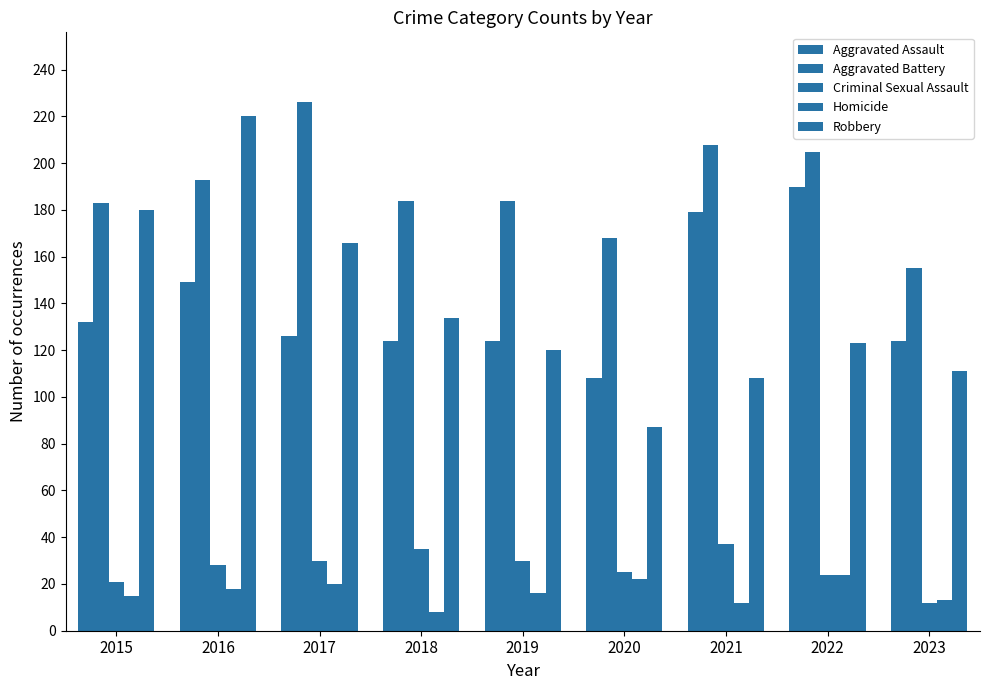

Rank the series at 2019 from lowest to highest value.

Homicide, Criminal Sexual Assault, Robbery, Aggravated Assault, Aggravated Battery